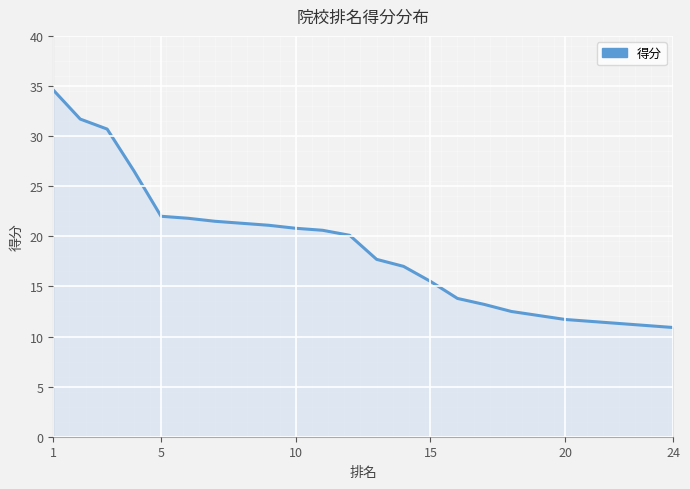

Reading left to right, what are all the values shown in this chart?

34.6	31.7	30.7	26.5	22.0	21.8	21.5	21.3	21.1	20.8	20.6	20.1	17.7	17.0	15.5	13.8	13.2	12.5	12.1	11.7	11.5	11.3	11.1	10.9